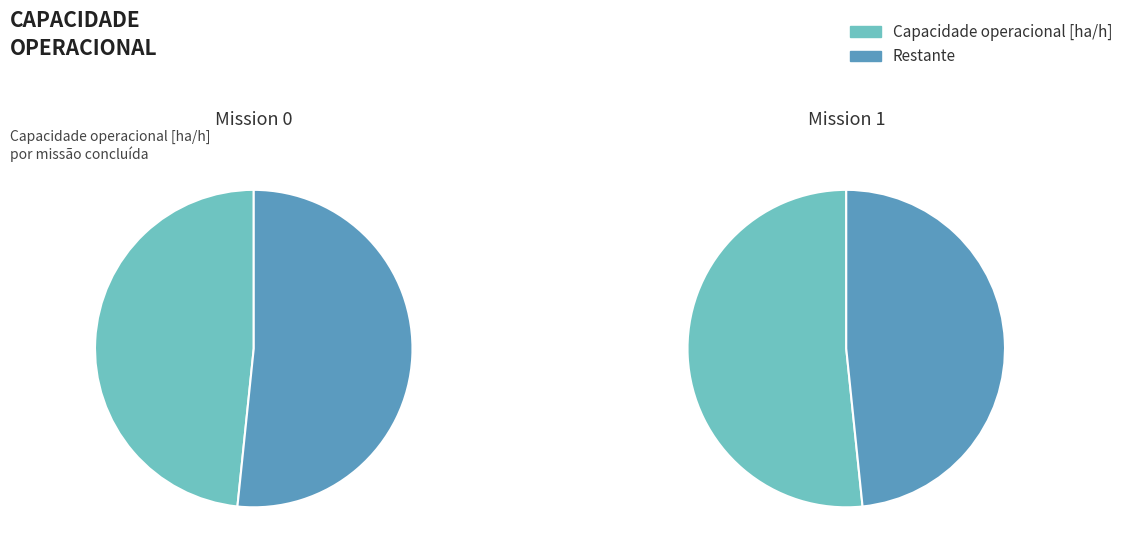

Does 0 represent more than half of the total?

No